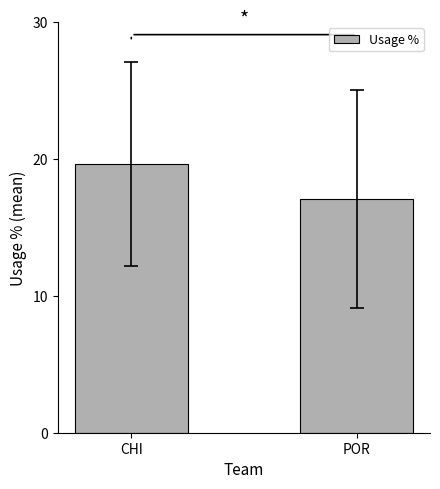

Which category has the highest value across all series?

CHI